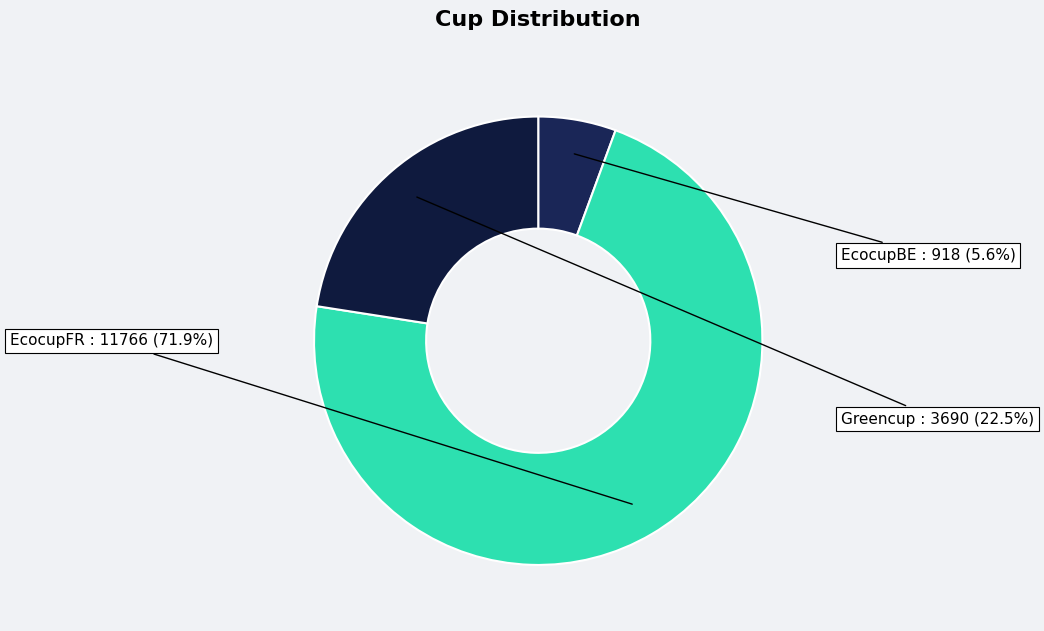

To the nearest percent, what portion does EcocupFR represent?

72%